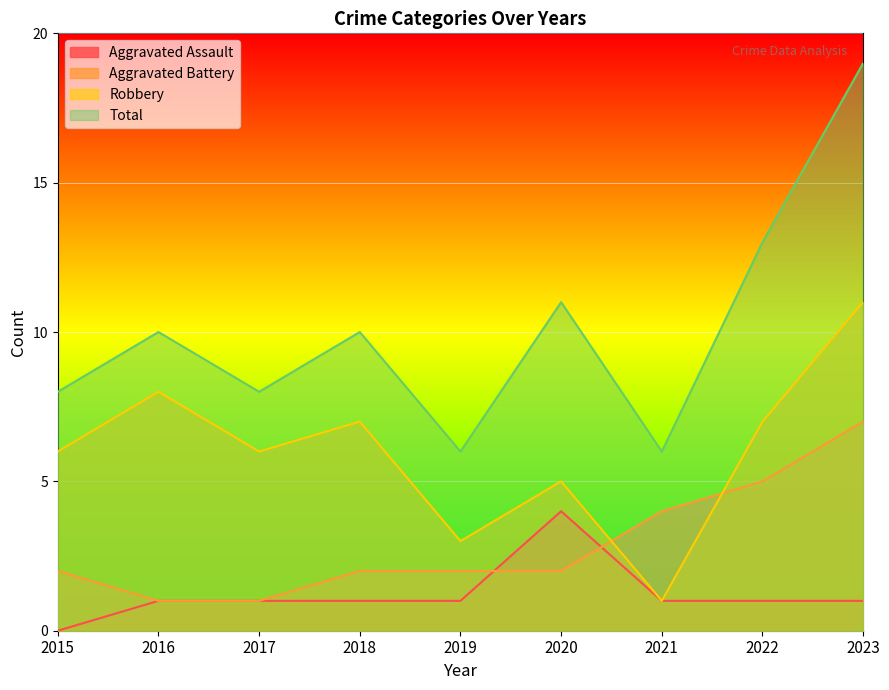

At 2022, list the series in order from smallest to largest.

Aggravated Assault, Aggravated Battery, Robbery, Total